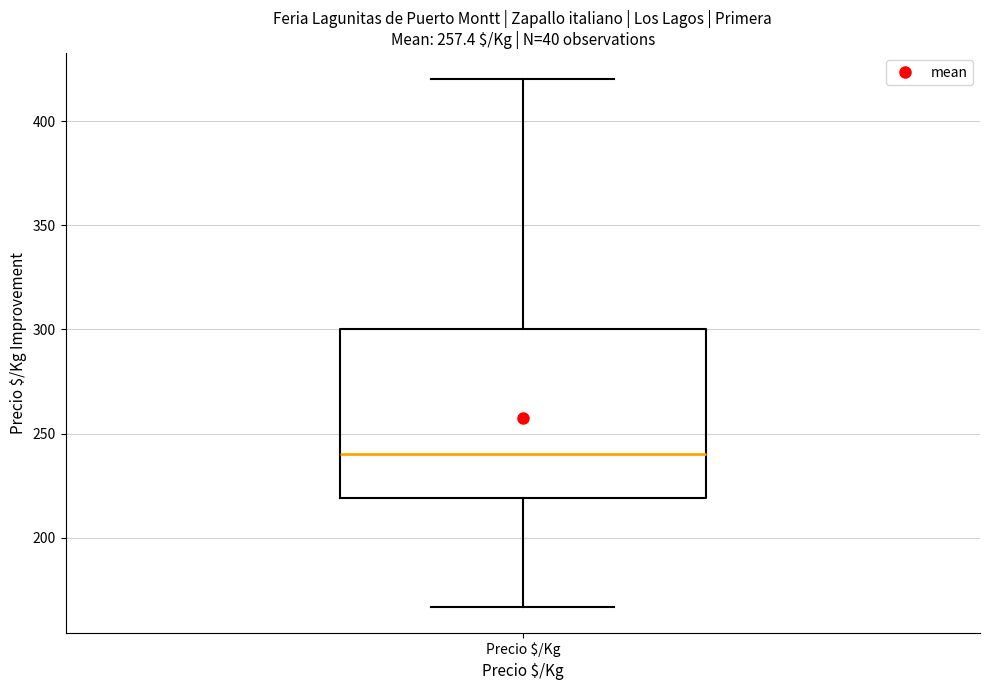

Transcribe this box plot: give where the median line is, the range the box spans, and where the two whiskers end, as read against the y-axis. The values are not printed on the chart, so give them approximately, as read against the axis.

median 240, box 220 to 300, whiskers 165 to 420